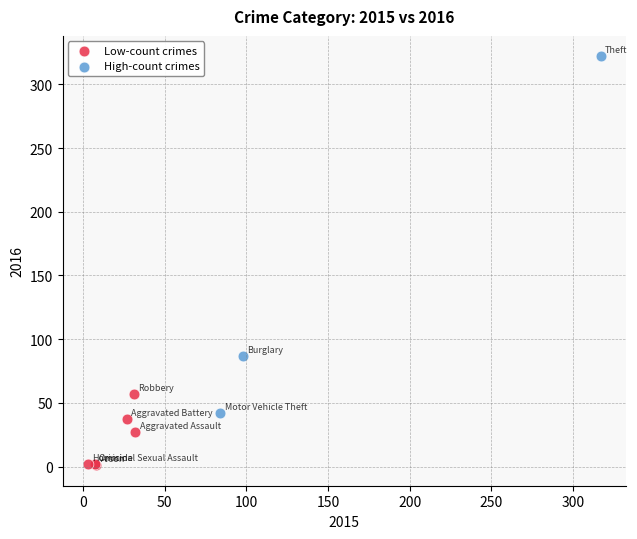

Which series reaches the minimum Y coordinate?

Low-count crimes